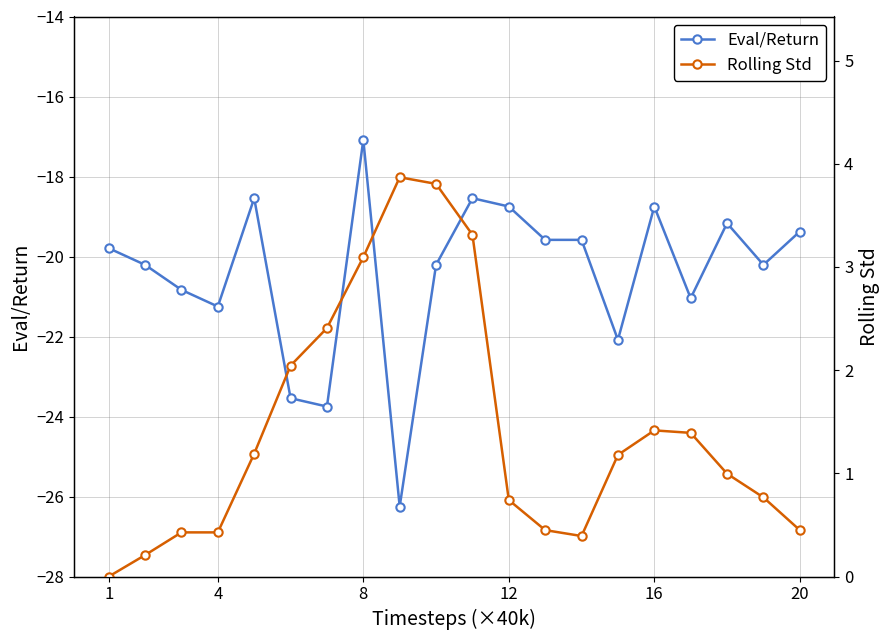

How many values in Rolling Std are above zero?

19